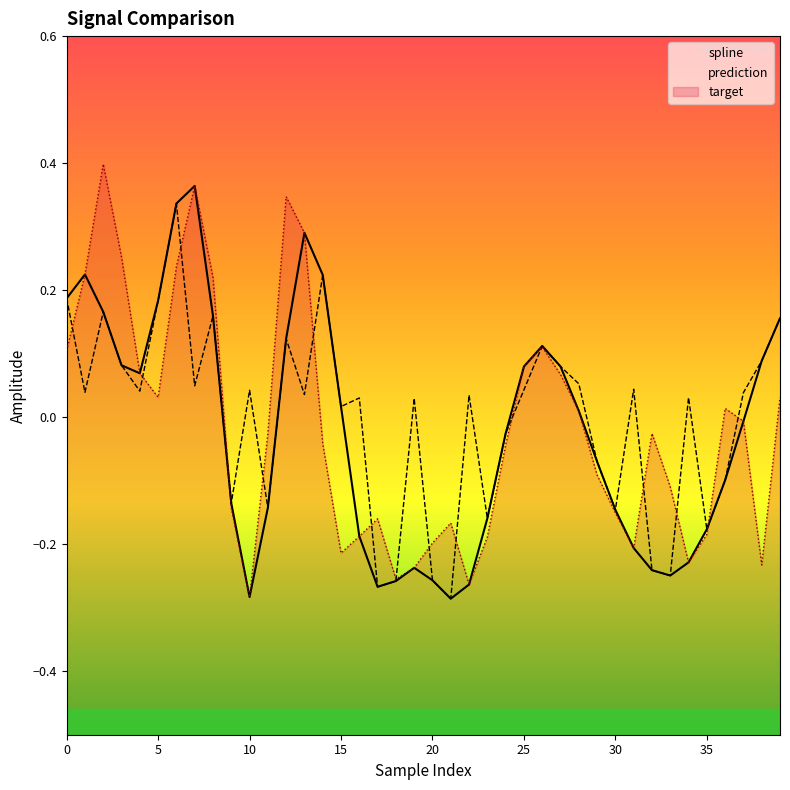

How many values in the spline series are below 0?

21